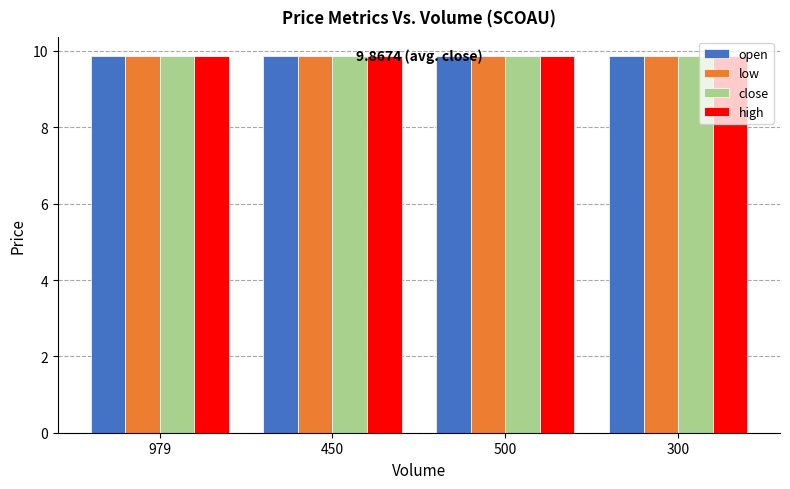

How many bars are there in each group?

4